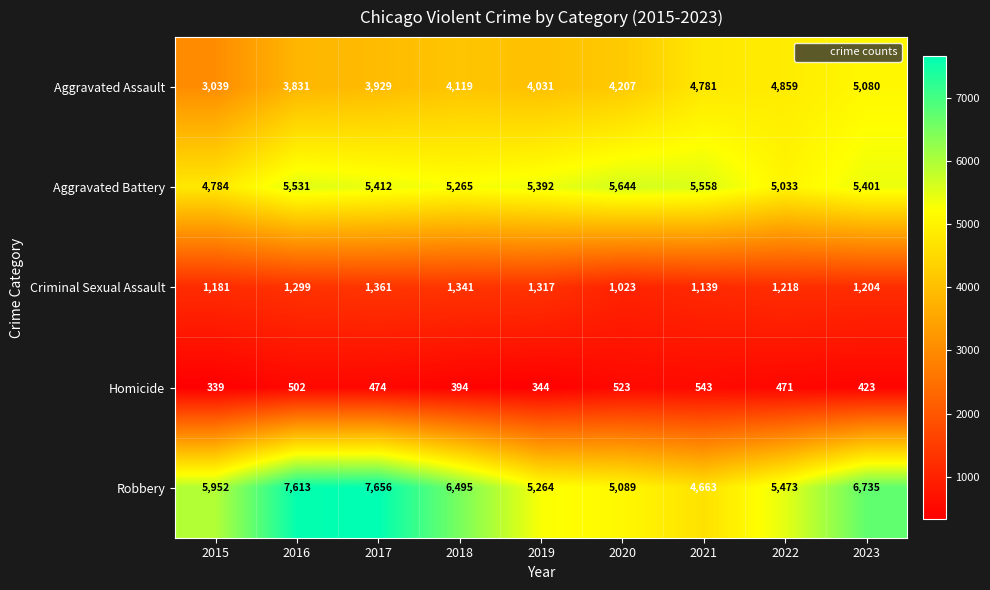

How many data points in Criminal Sexual Assault are less than 1218?

4